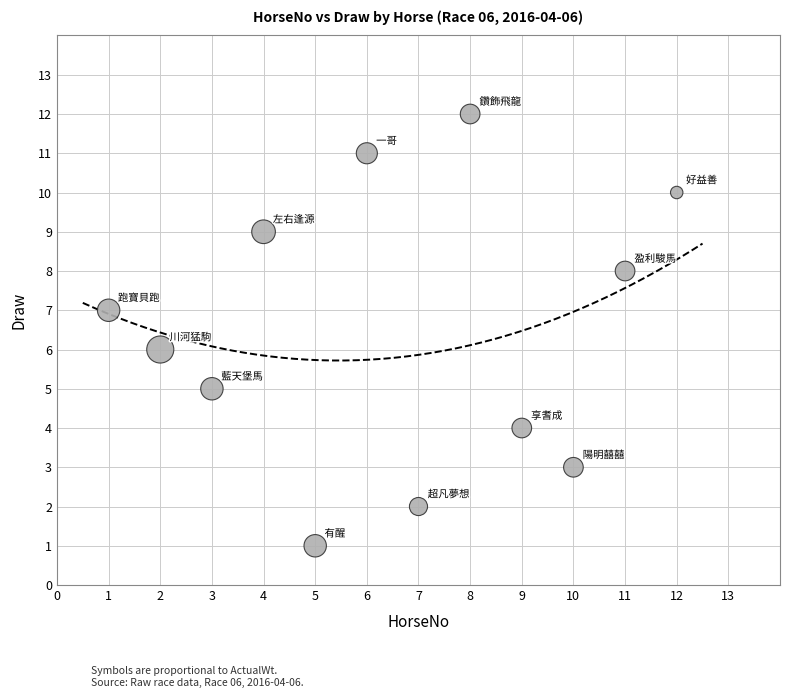

What is the average X value?

6